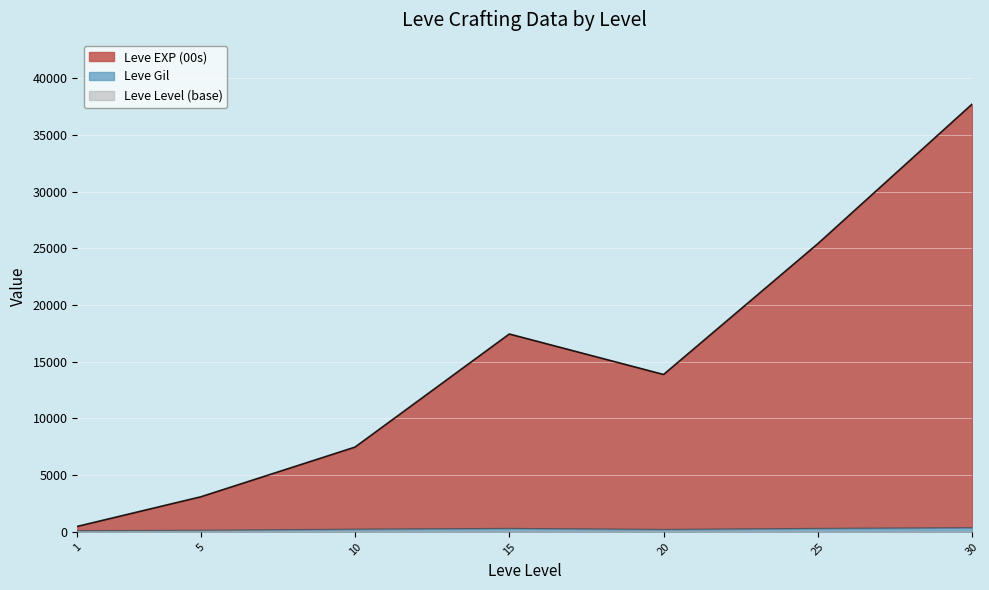

Is it true that Leve EXP (00s) equals 945 at 1?

False